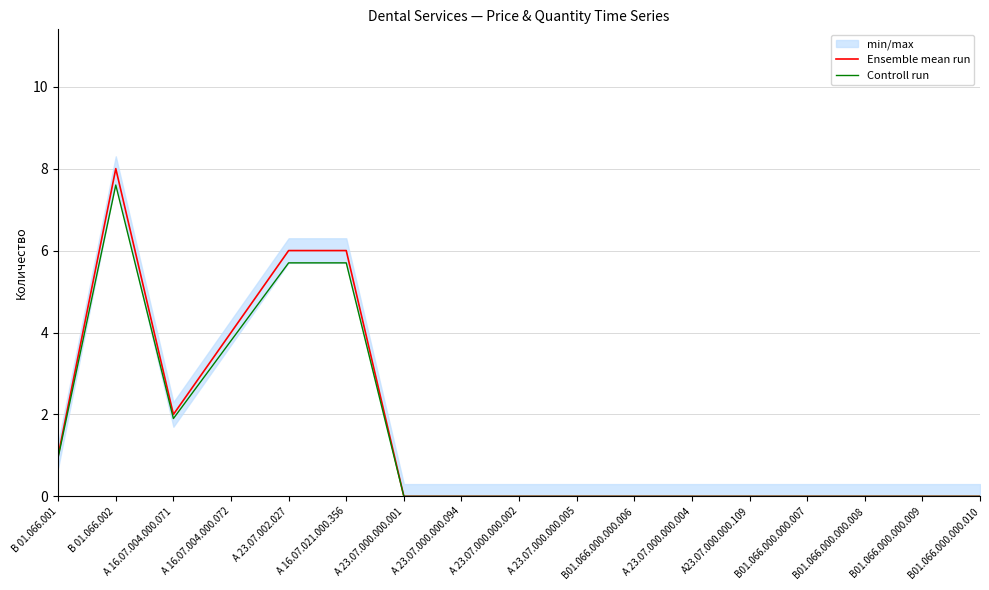

Between А 23.07.000.000.094 and В01.066.000.000.009, which is larger?

А 23.07.000.000.094